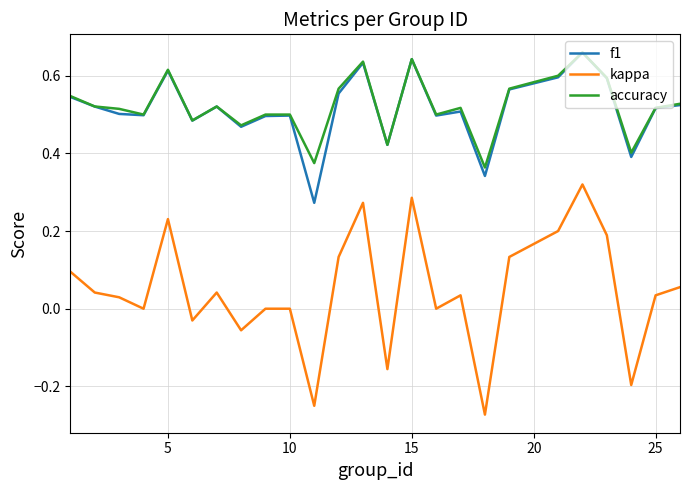

Which series has the widest spread of values?

kappa